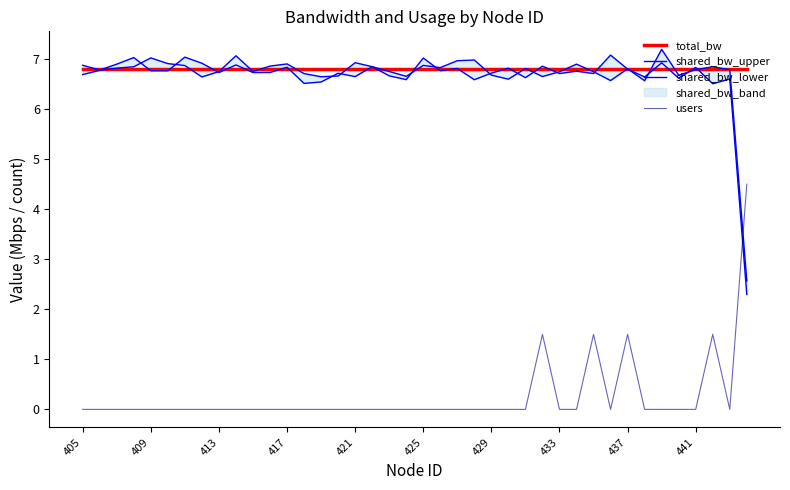

What is the total value across all series at 34?

20.9